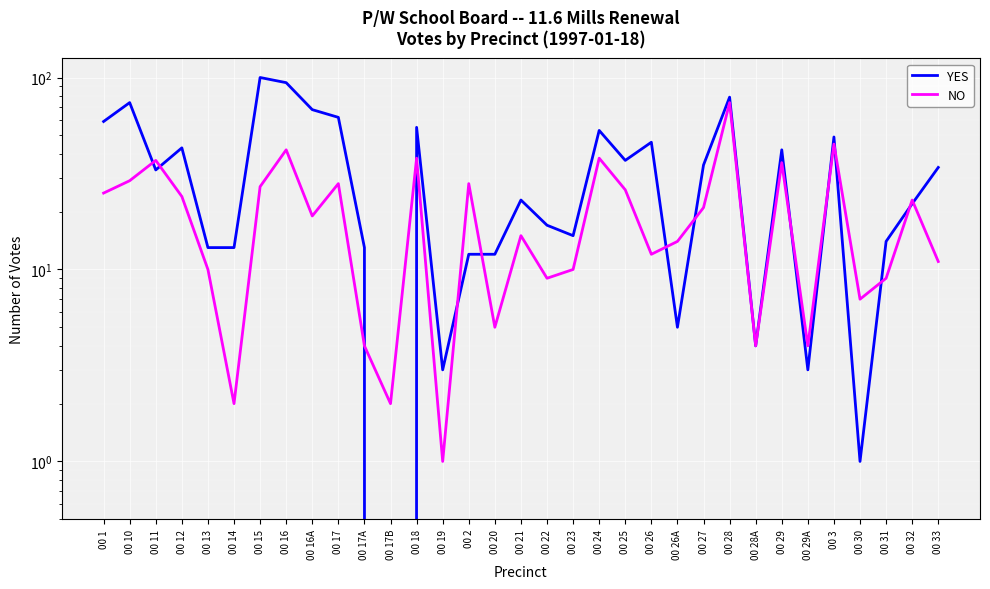

Is this an area chart (filled region under the line)?

No